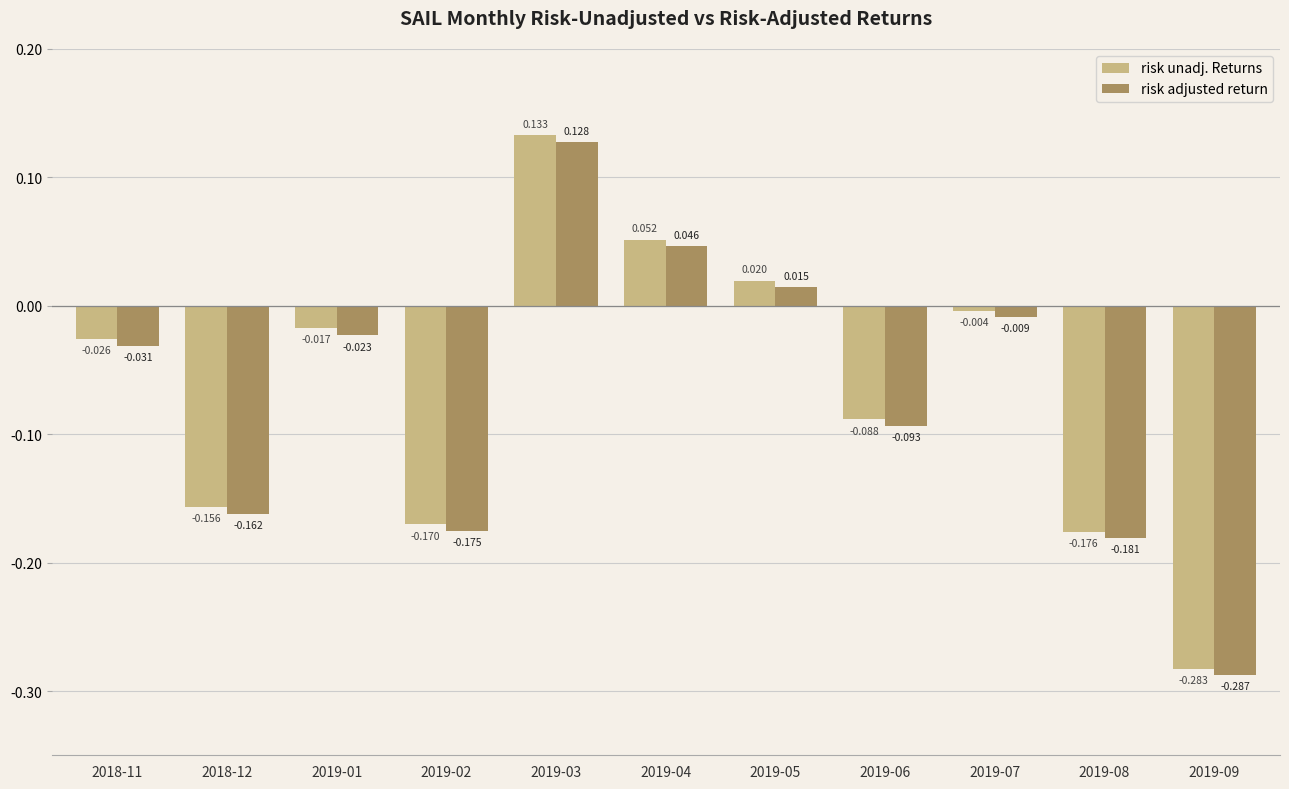

Rank the series by their average value, from highest to lowest.

risk unadj. Returns, risk adjusted return